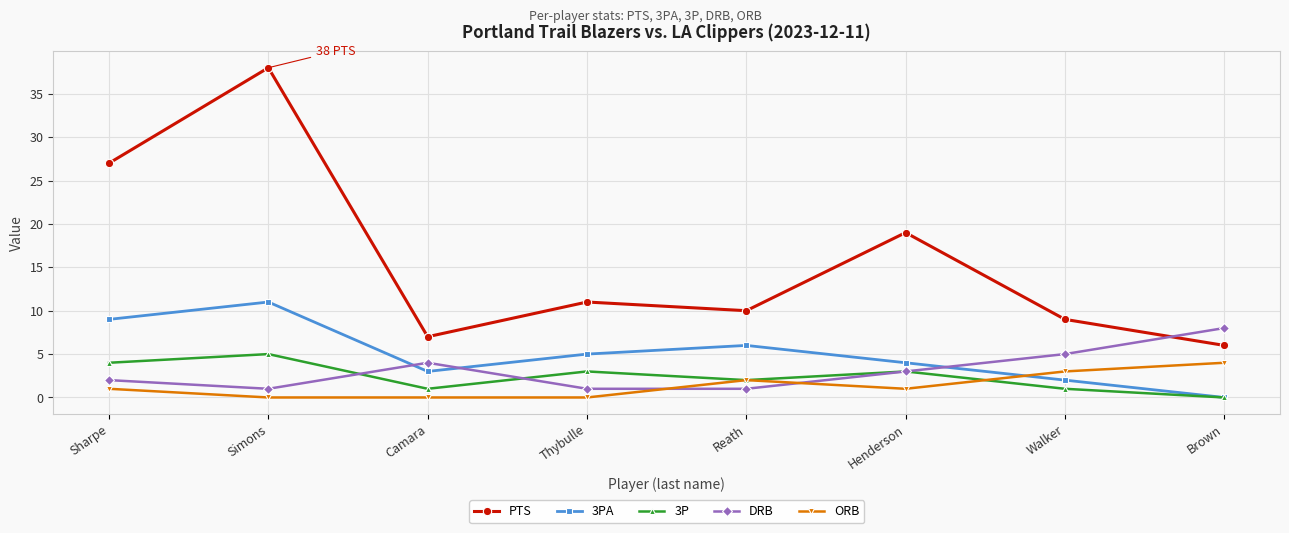

What is the difference between the highest and lowest values at Sharpe?

26